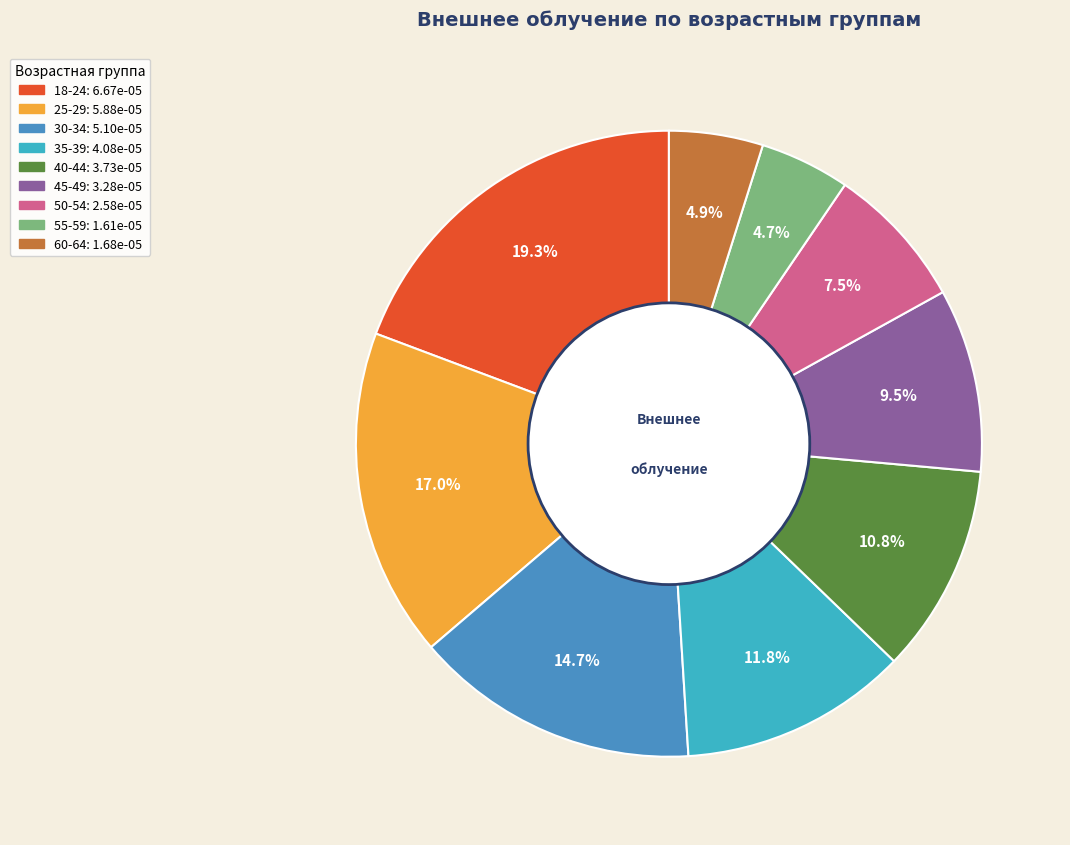

What is the largest slice in the pie chart?

18-24